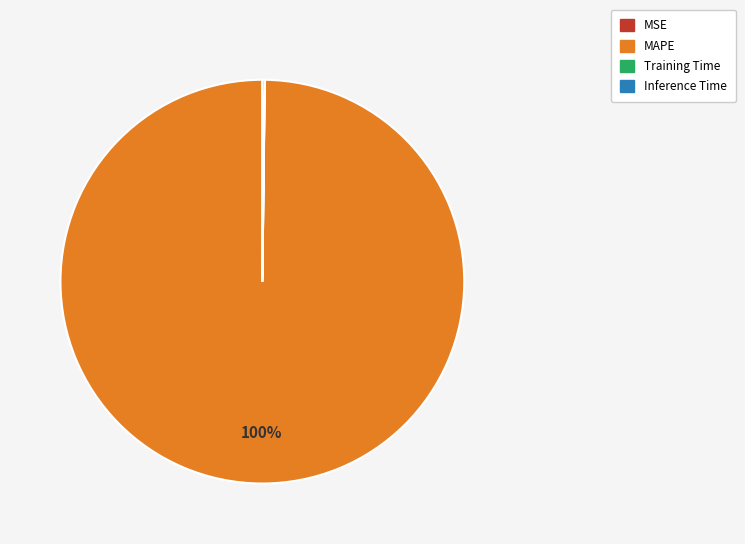

To the nearest percent, what is the average slice percentage?

25%